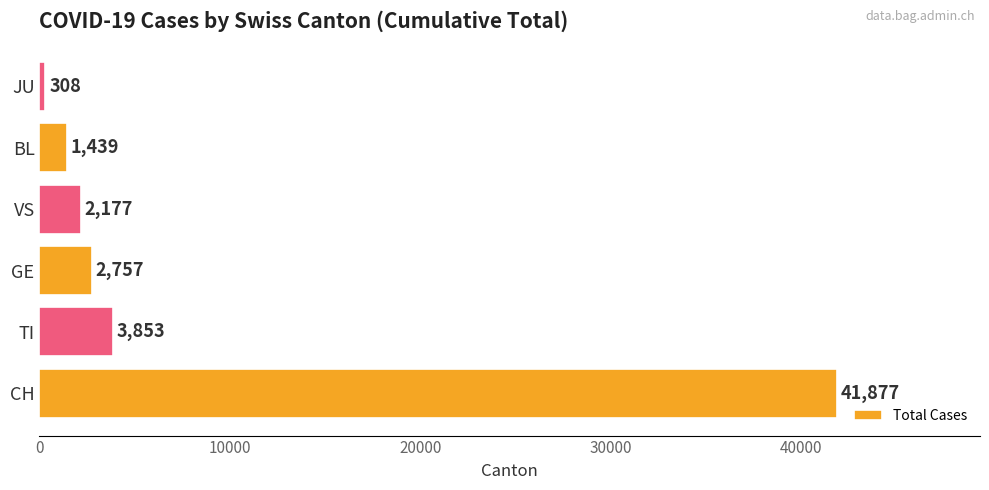

What is the difference between the maximum and minimum values?

41569